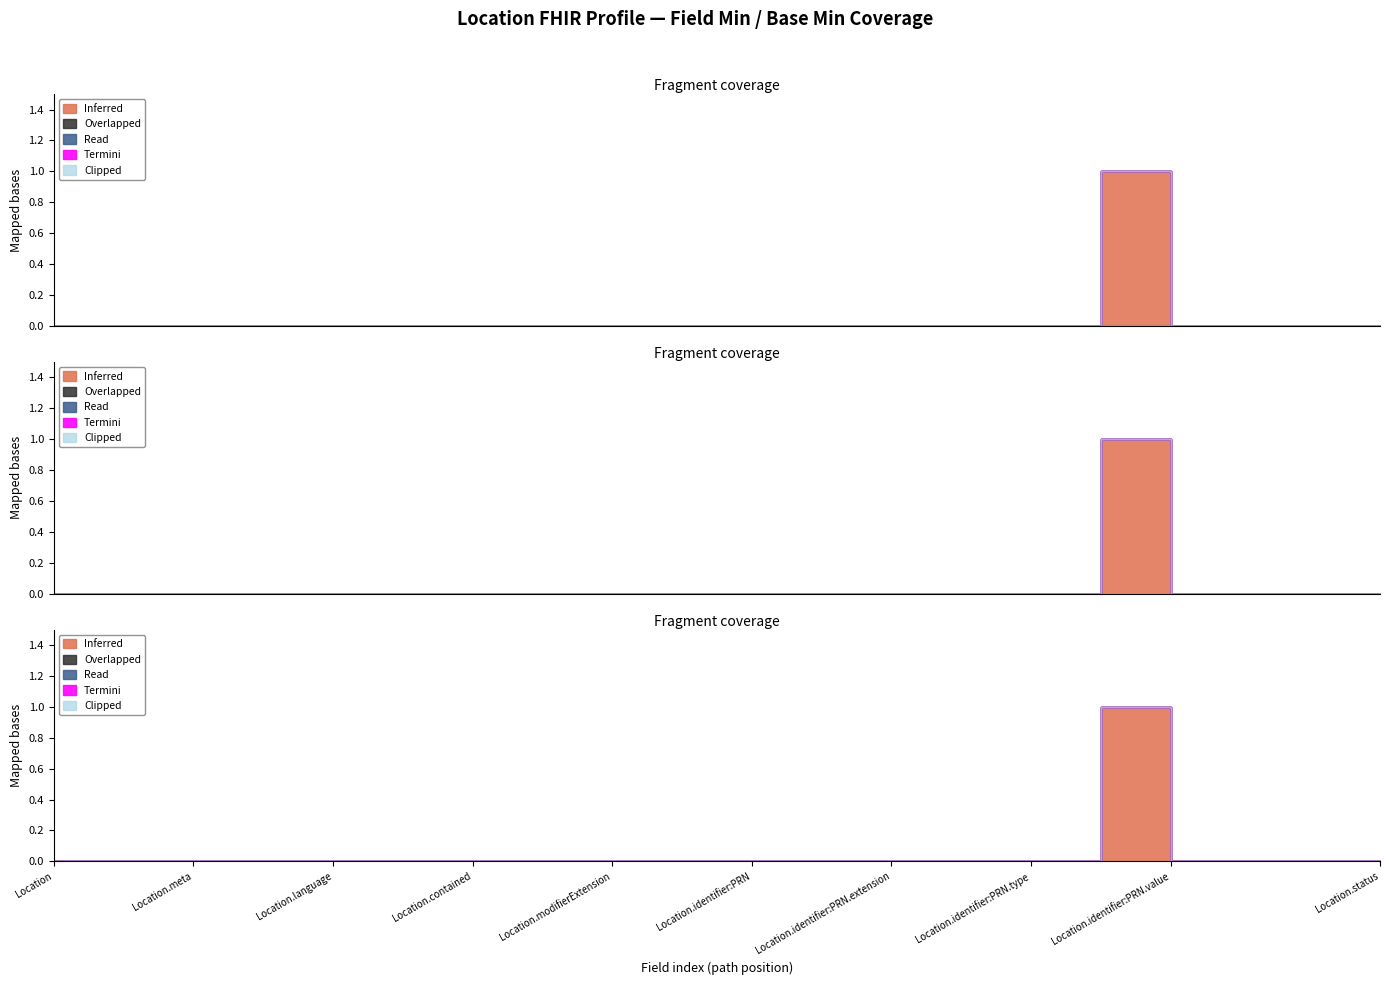

True or false: Termini and Inferred intersect in this chart.

False